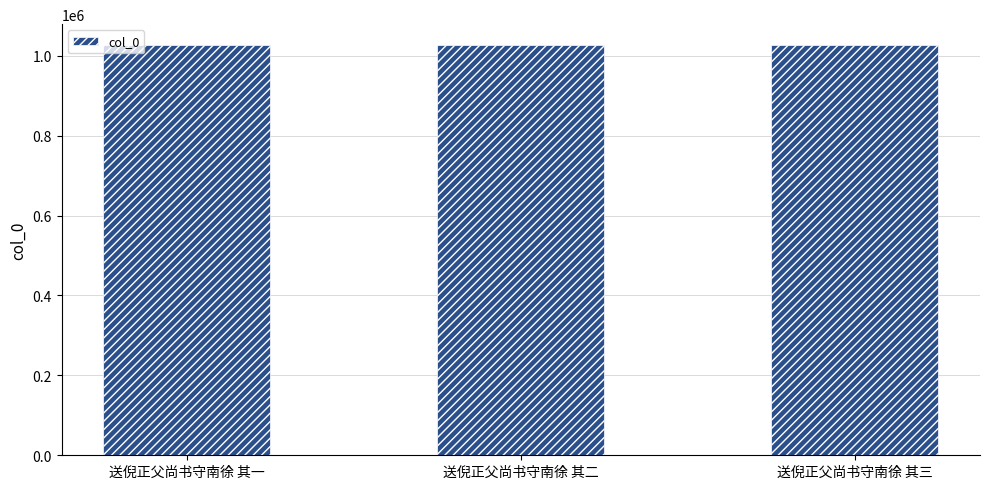

What is the approximate value at 送倪正父尚书守南徐 其三?

1027775